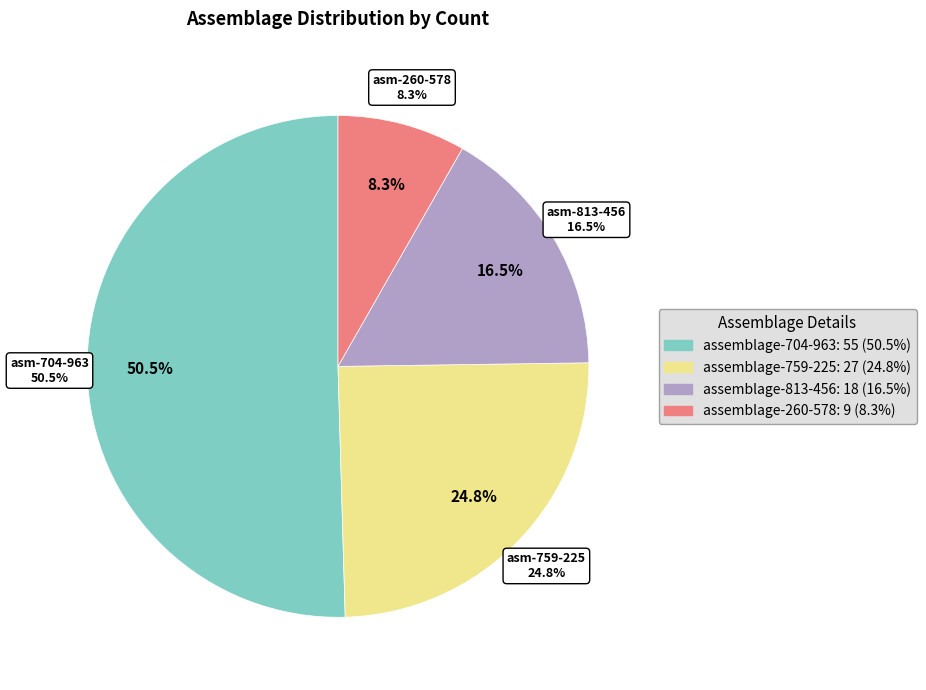

Which category has the smallest portion of the pie?

assemblage-260-578